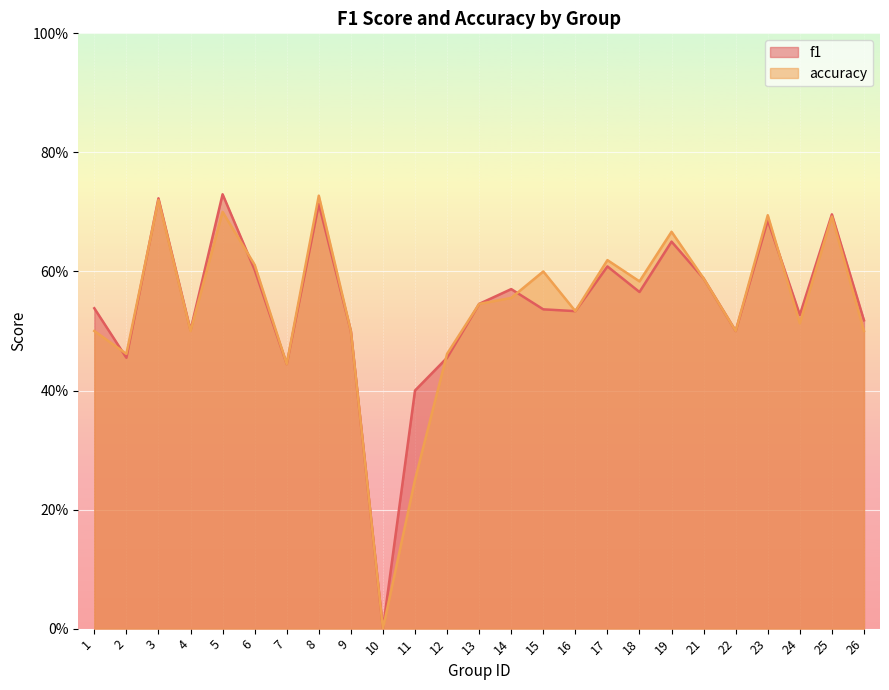

What is the difference between the second highest and second lowest values in the accuracy series?

0.5